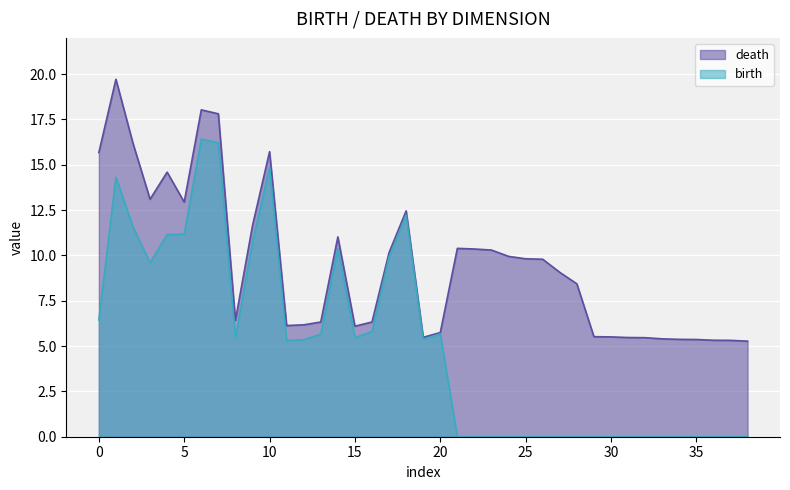

What are all the series names shown in the legend?

death, birth